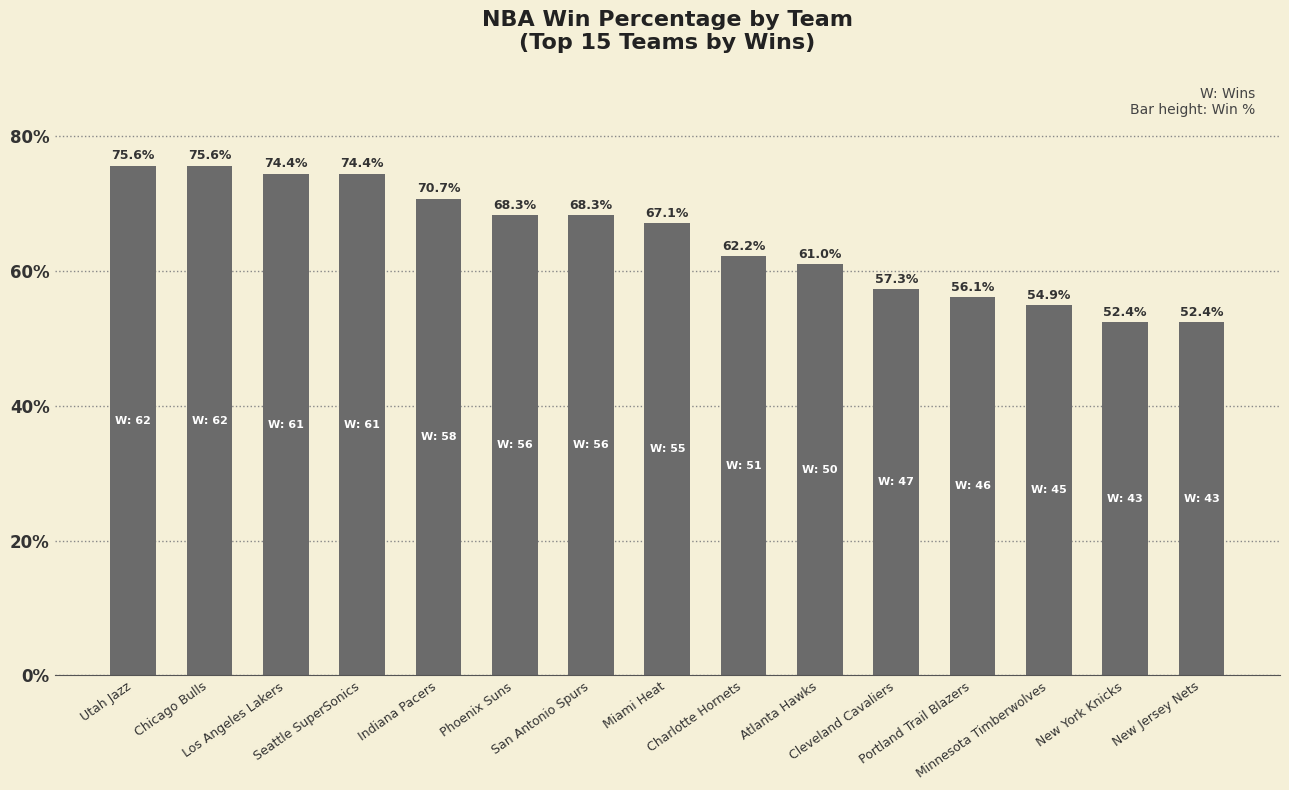

How many distinct data groups are displayed?

1